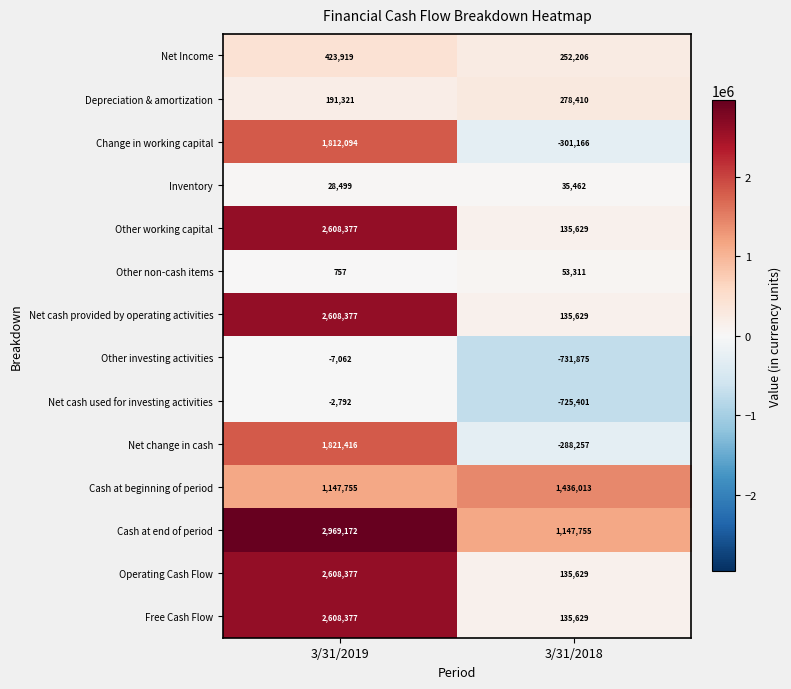

How many data points does each series have?

2